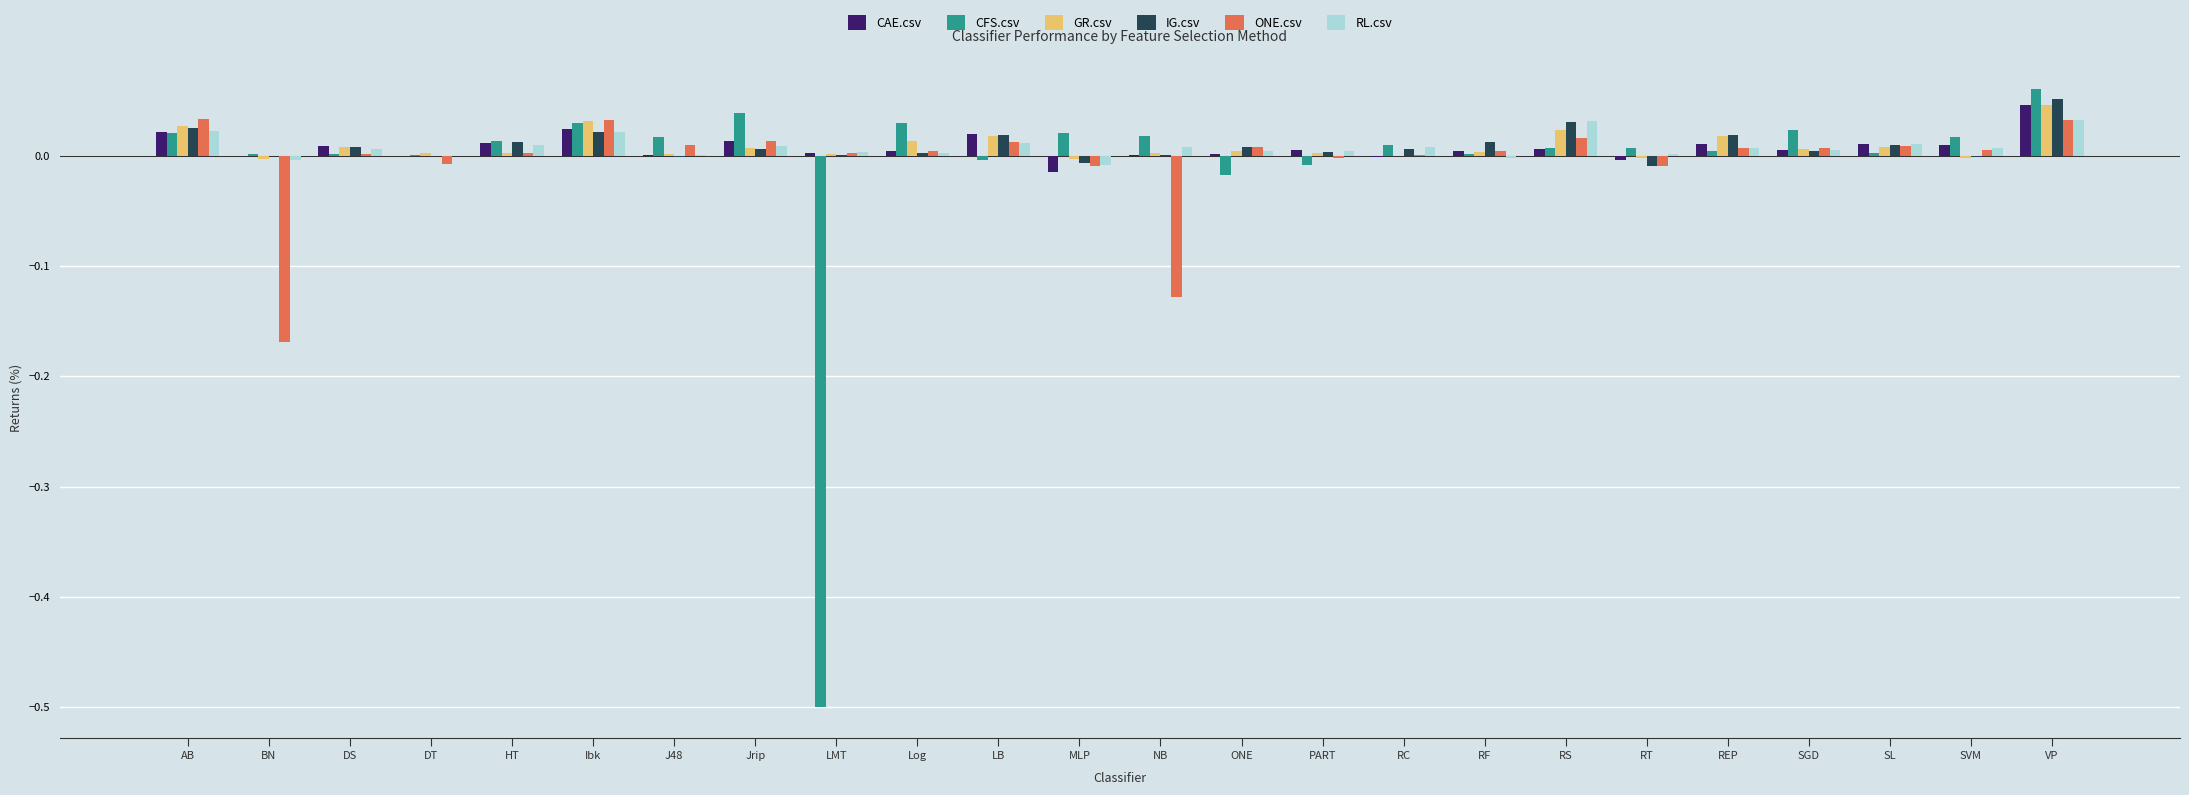

Is the value of CAE.csv at ONE greater than the value of RL.csv at RS?

No